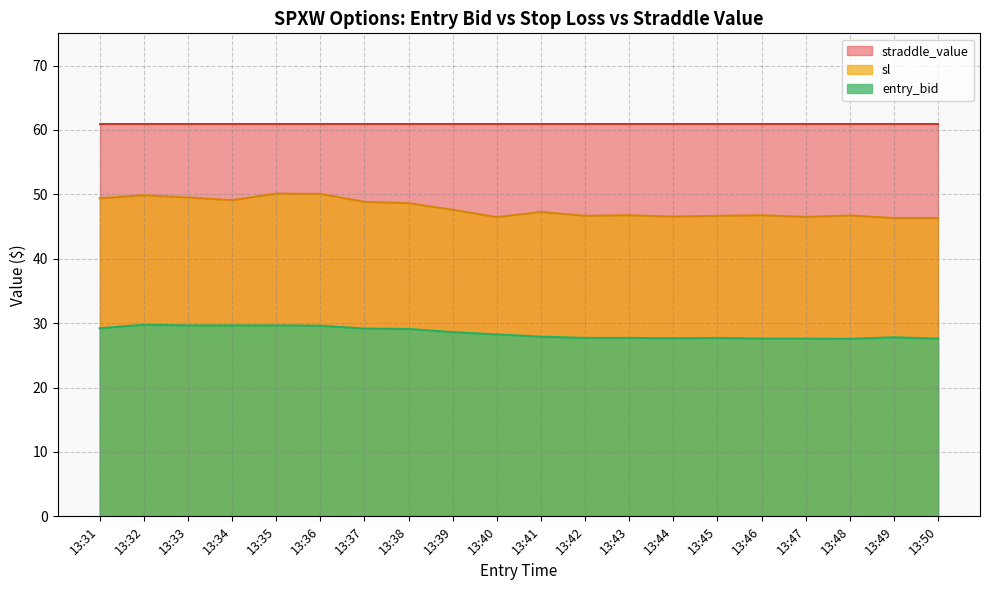

The value of sl at 13:38 is 48.6. True or false?

True